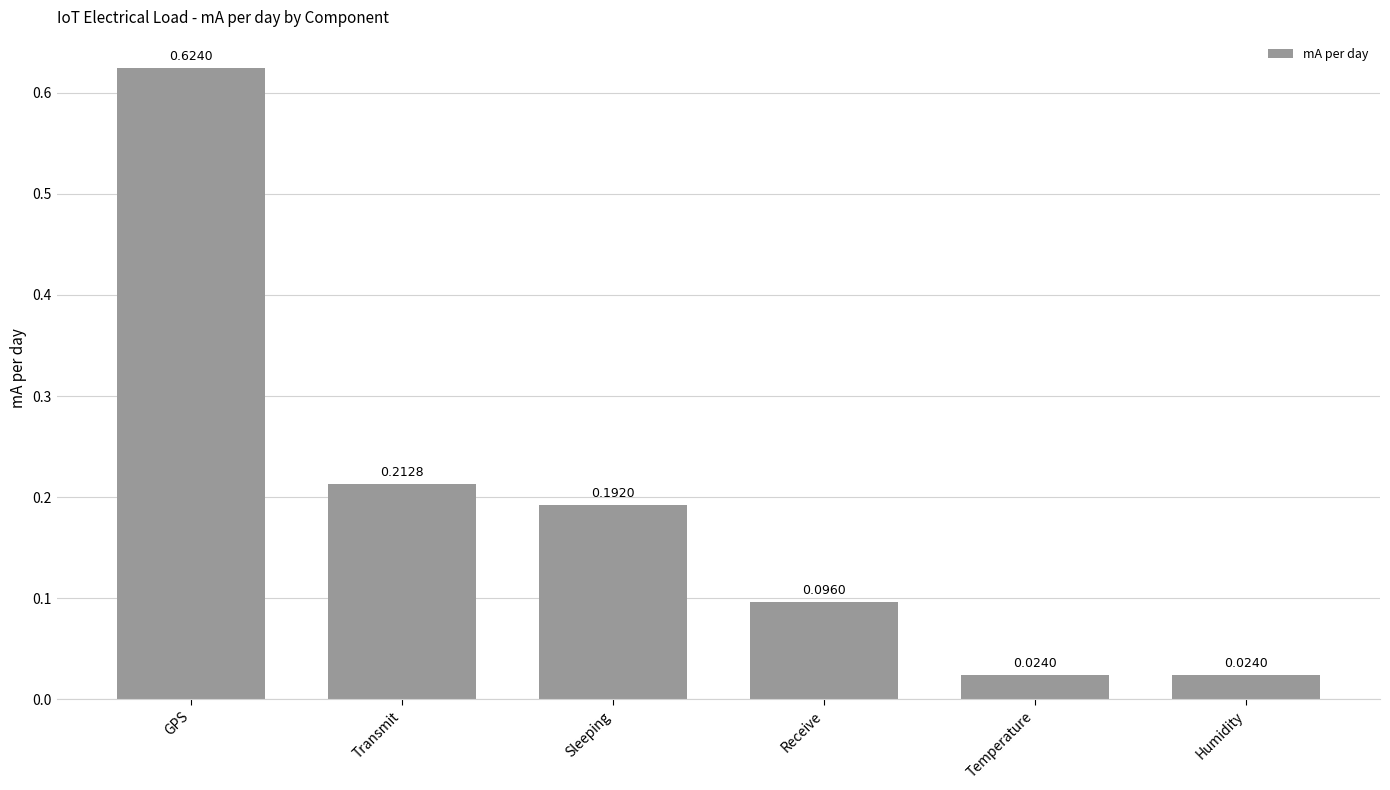

What is the sum of all values?

1.2